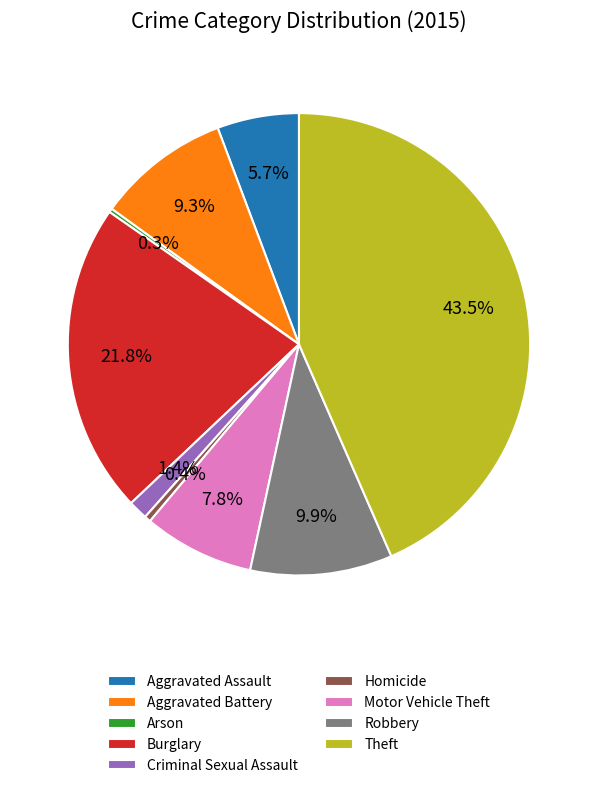

To the nearest percent, what portion does Motor Vehicle Theft represent?

8%